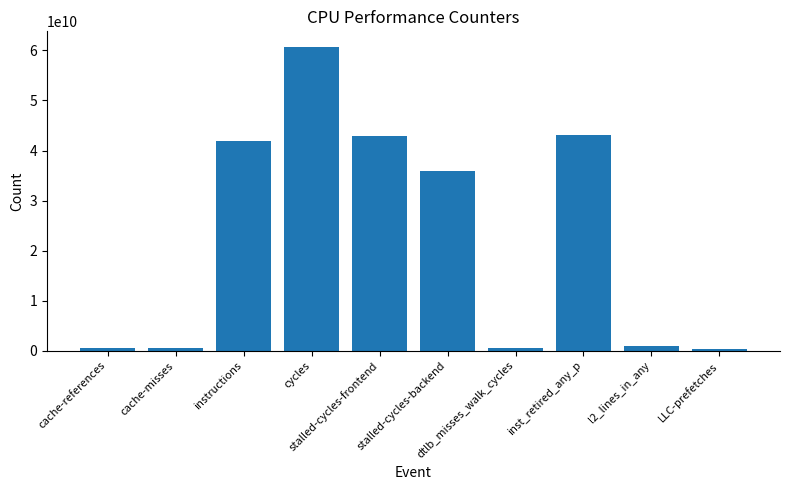

What is the maximum value shown in the chart?

60783200889